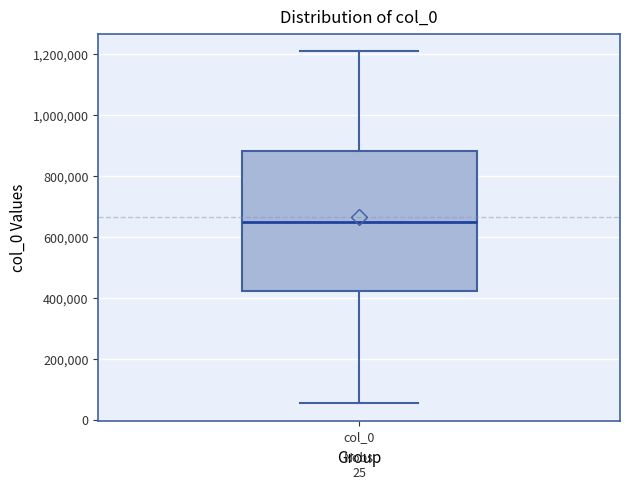

Read this box plot against the y-axis: the position of the median line, the range covered by the box, and the ends of both whiskers. The values are not printed on the chart, so give them approximately, as read against the axis.

median 660000, box 420000 to 880000, whiskers 60000 to 1220000